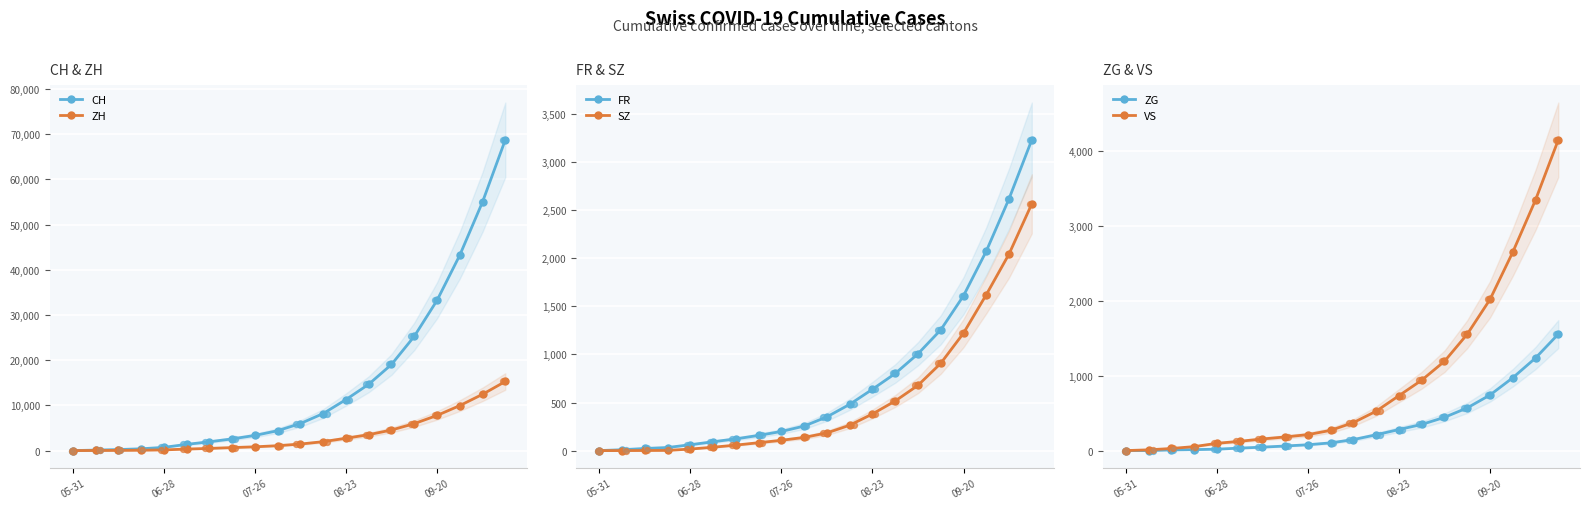

What is the total value across all series at 11?

11650